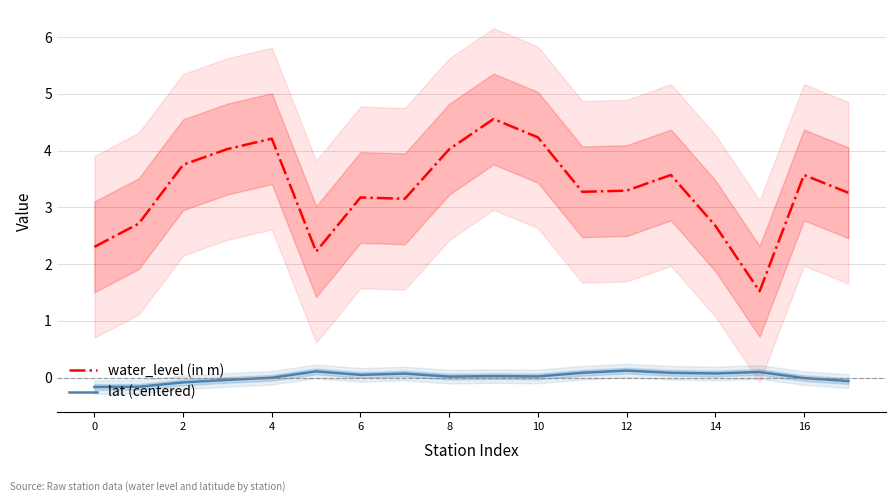

Which has a higher value, 12 or 15?

12